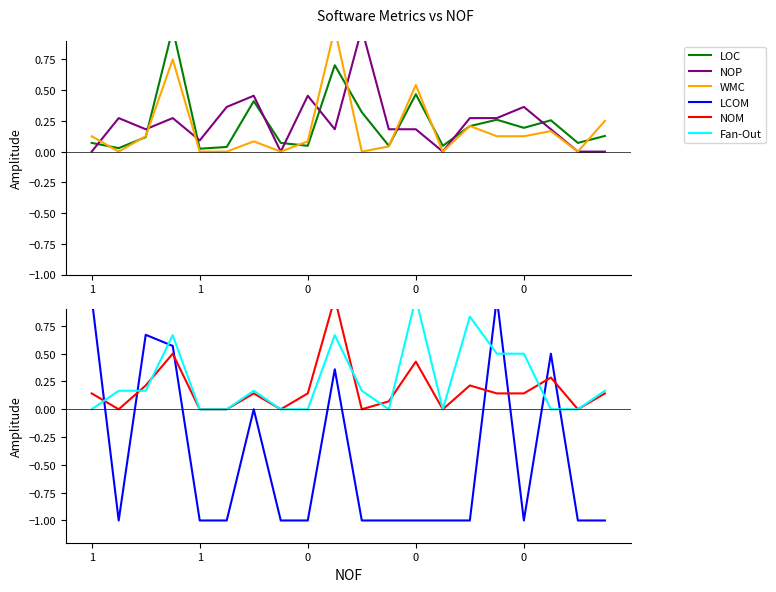

Which series has the largest total across all categories?

Fan-Out